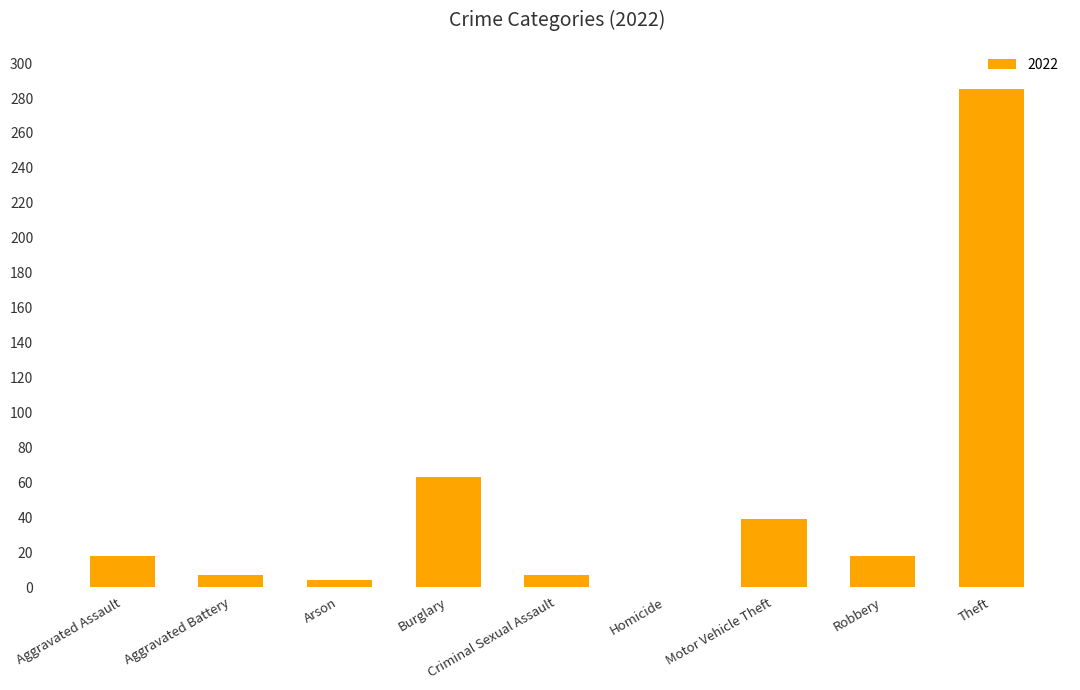

Are the bars horizontal?

No